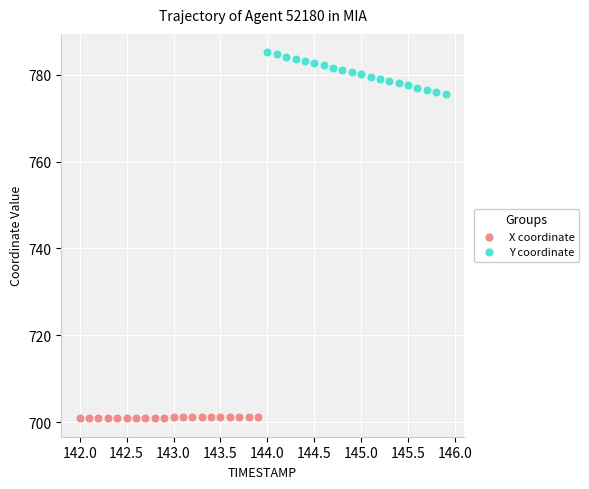

Which series contains the lowest Y value?

X coordinate